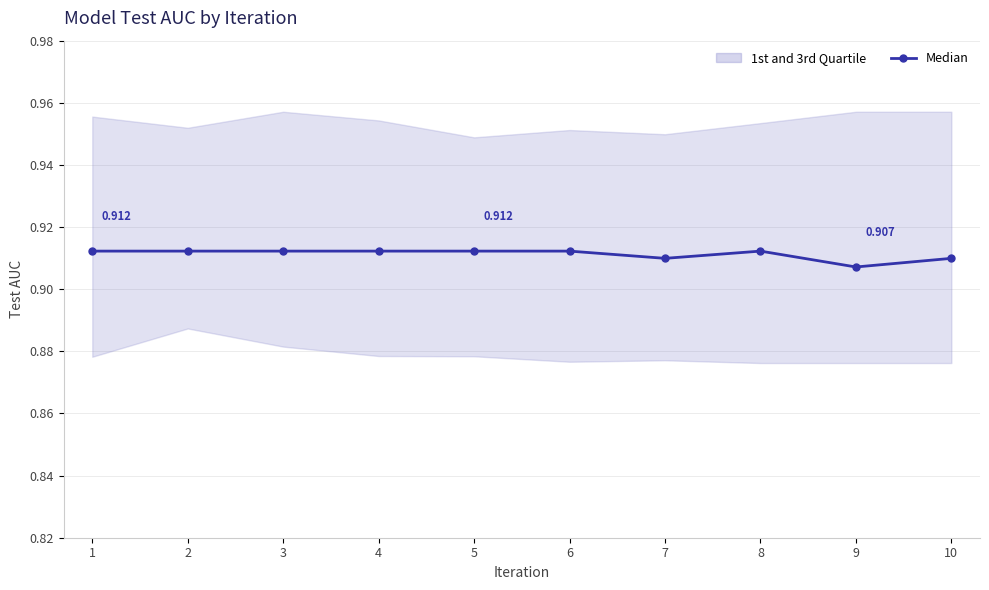

Which has a higher value, 7 or 9?

7